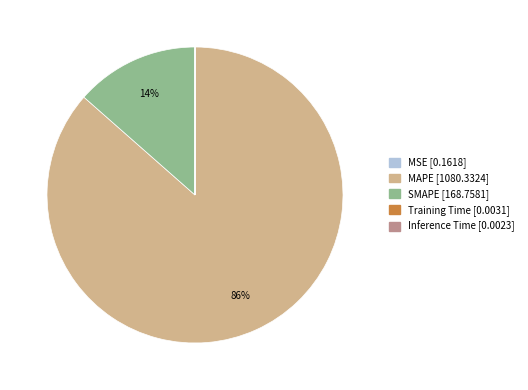

Which category accounts for the majority?

MAPE